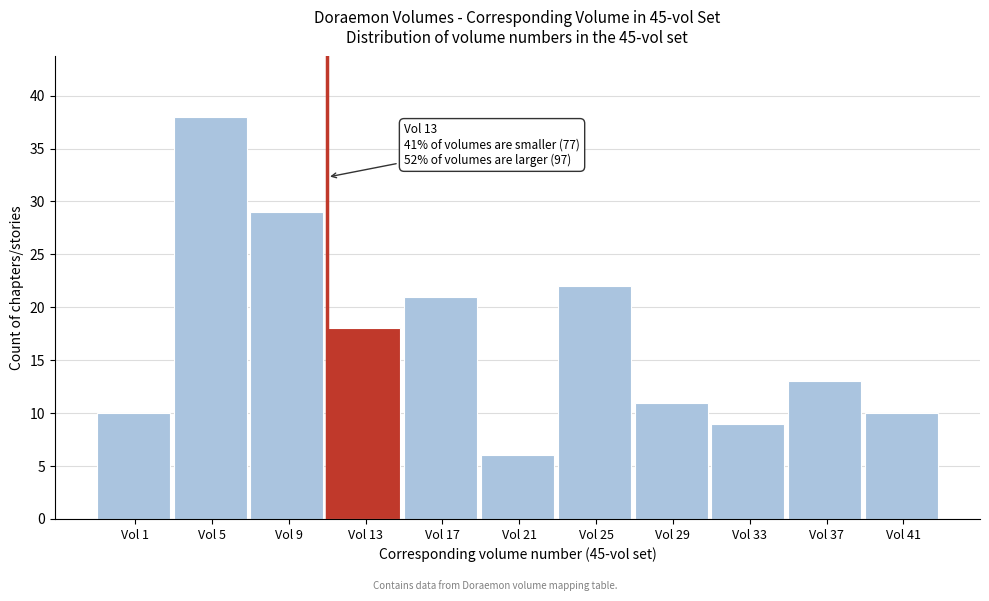

Reading left to right, what are all the values shown in this chart?

Vol 1=10	Vol 5=38	Vol 9=29	Vol 13=18	Vol 17=21	Vol 21=6	Vol 25=22	Vol 29=11	Vol 33=9	Vol 37=13	Vol 41=10